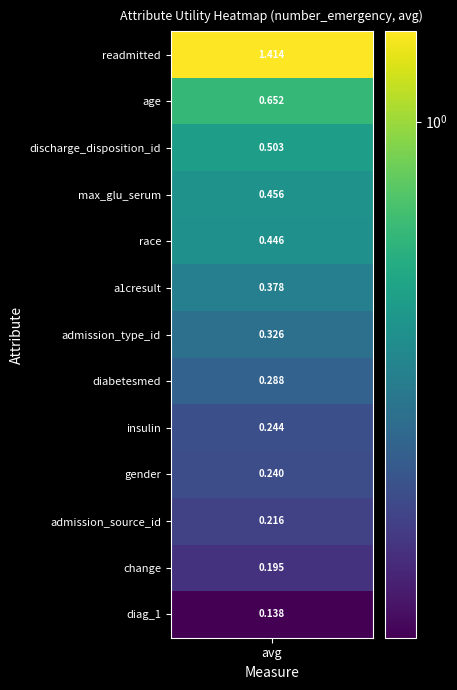

Which label corresponds to the largest value in the chart?

readmitted